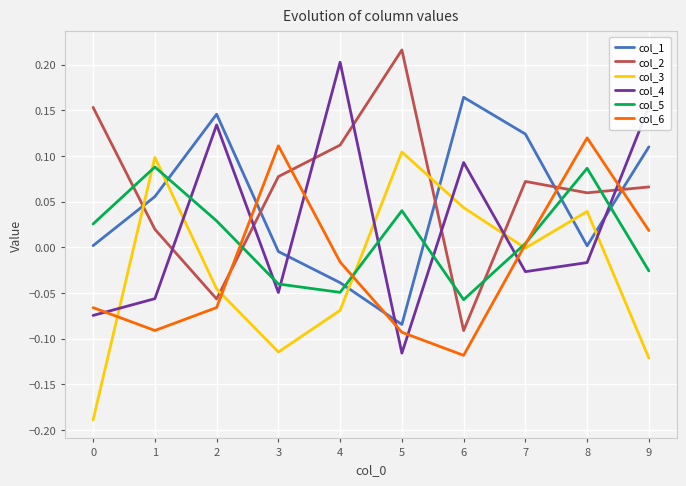

Between which two adjacent categories do col_2 and col_4 first intersect?

1 and 2